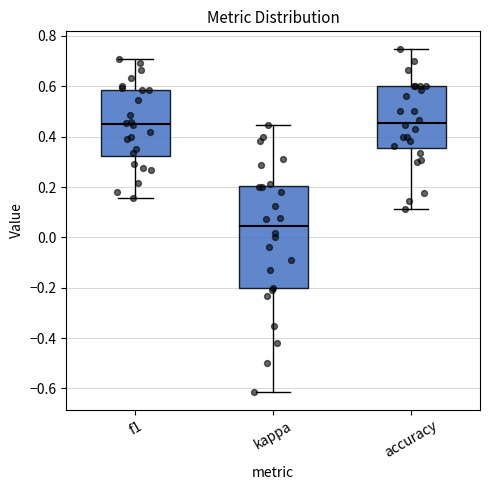

Reading left to right, transcribe this box plot: for each box, give where its median line is, the range the box spans, and where its two whiskers end, as read against the y-axis. The values are not printed on the chart, so give them approximately, as read against the axis.

f1: median 0.44, box 0.32 to 0.58, whiskers 0.16 to 0.70
kappa: median 0.04, box -0.20 to 0.20, whiskers -0.62 to 0.44
accuracy: median 0.46, box 0.36 to 0.60, whiskers 0.12 to 0.76